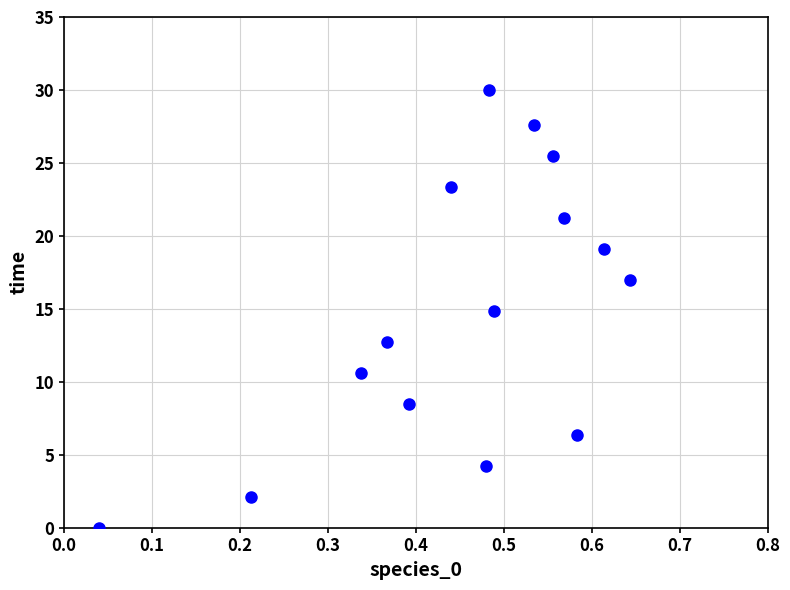

What is the range of X values (max minus min)?

0.6